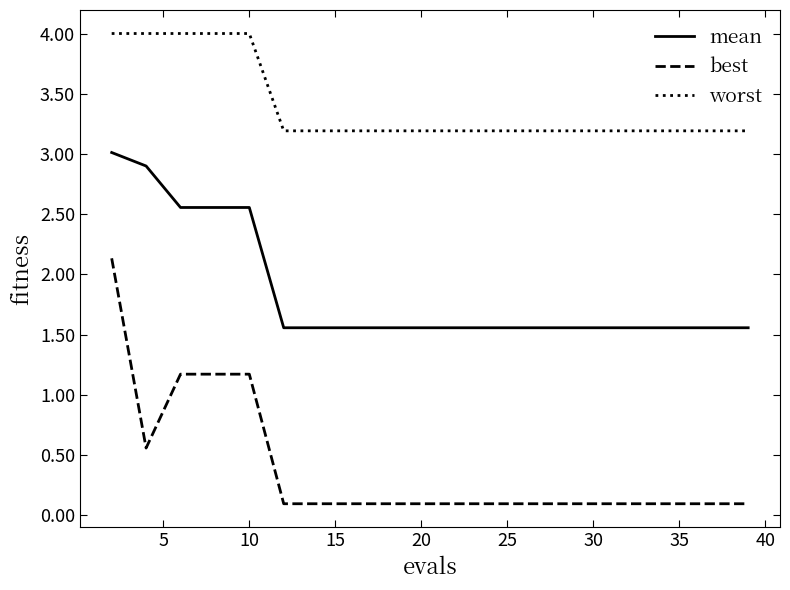

Rank the series by their average value, from lowest to highest.

best, mean, worst